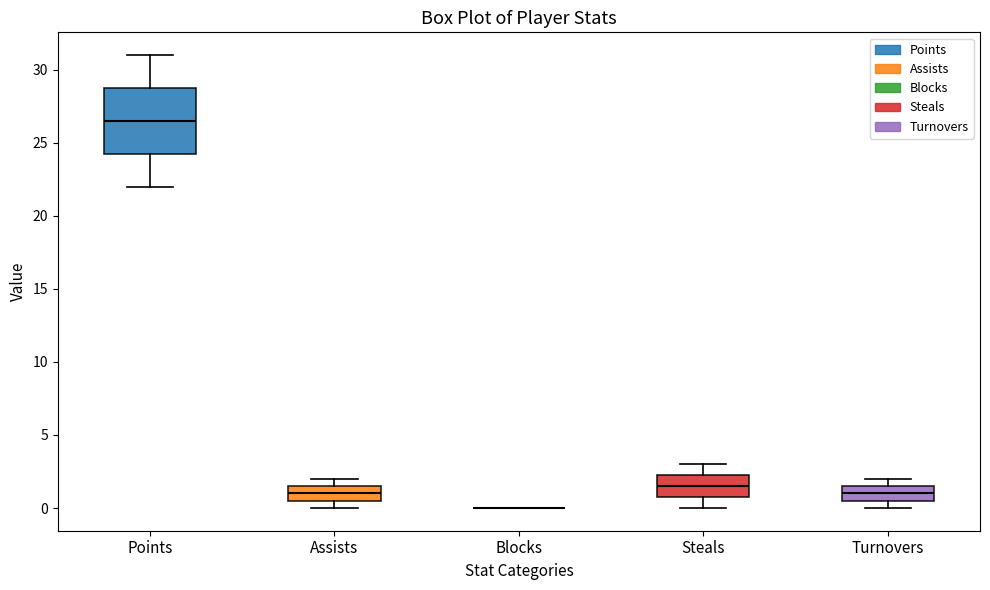

Reading left to right, transcribe this box plot: for each box, give where its median line is, the range the box spans, and where its two whiskers end, as read against the y-axis. The values are not printed on the chart, so give them approximately, as read against the axis.

Points: median 26.5, box 24.5 to 29.0, whiskers 22.0 to 31.0
Assists: median 1.0, box 0.5 to 1.5, whiskers 0.0 to 2.0
Blocks: box collapsed to a line at 0.0, whiskers 0.0 to 0.0
Steals: median 1.5, box 1.0 to 2.5, whiskers 0.0 to 3.0
Turnovers: median 1.0, box 0.5 to 1.5, whiskers 0.0 to 2.0